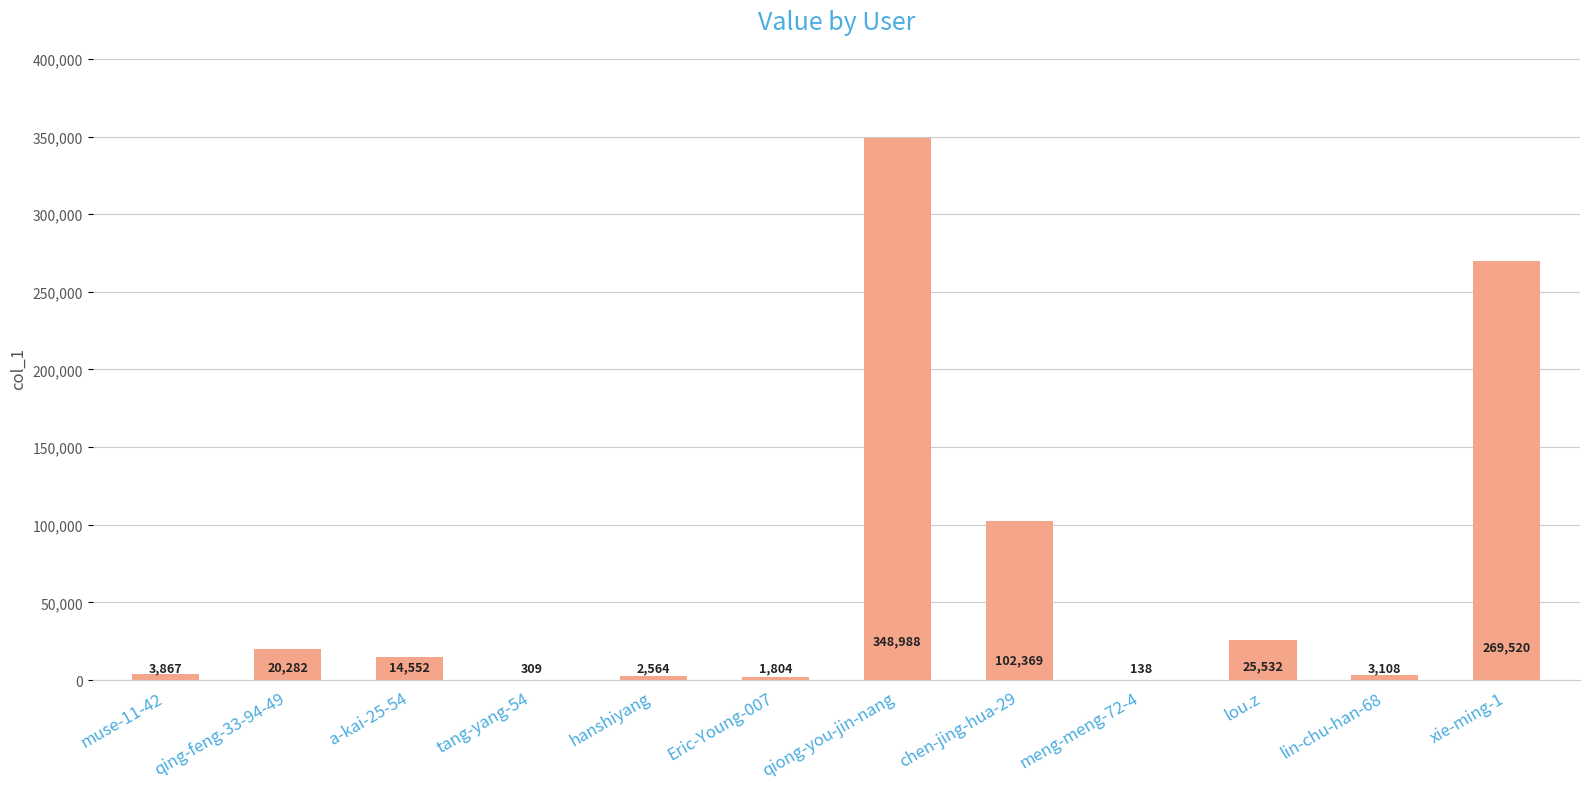

Count the number of data series in this chart.

1